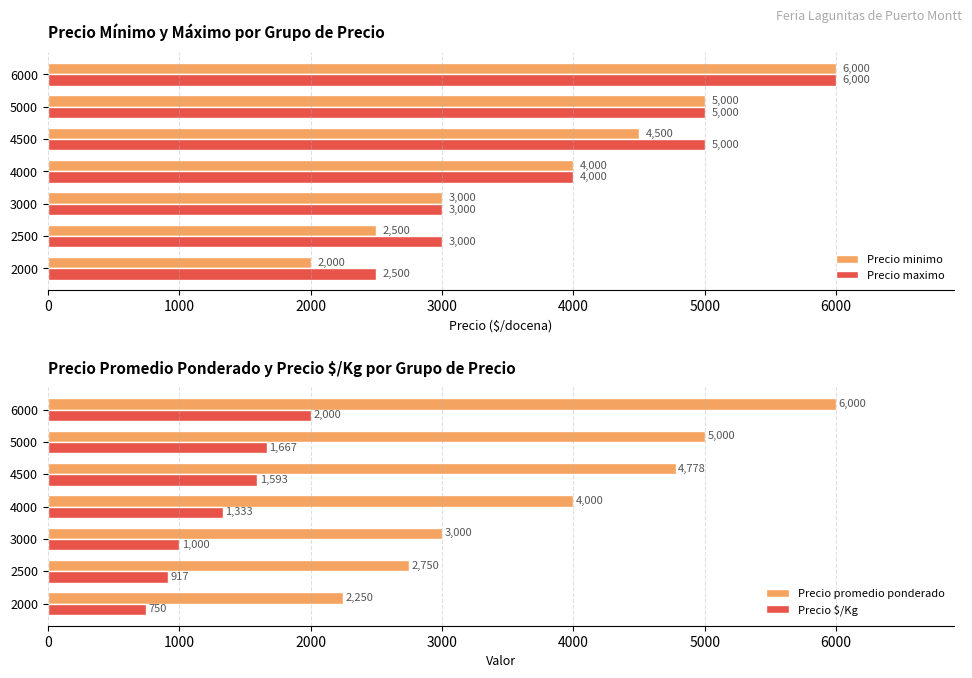

Is it true that Precio maximo equals 3000 at 2500?

True